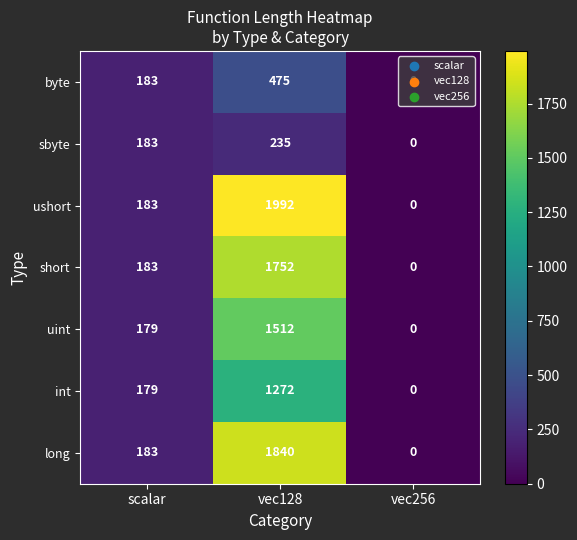

At vec128, list the series in order from largest to smallest.

ushort, long, short, uint, int, byte, sbyte